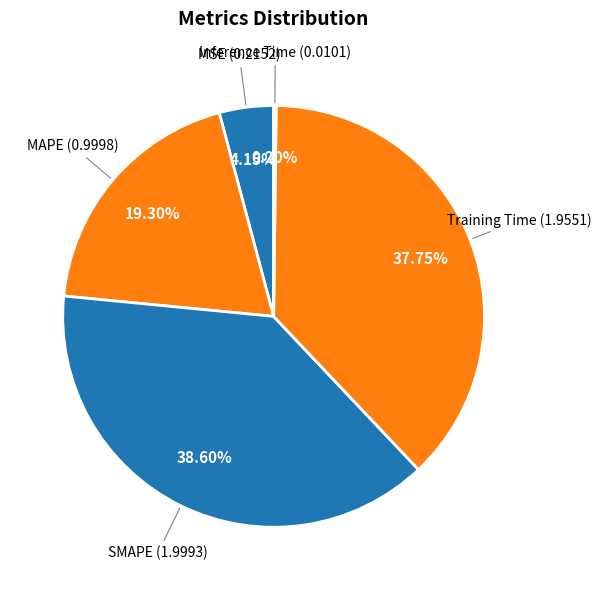

Which slice is the largest?

SMAPE